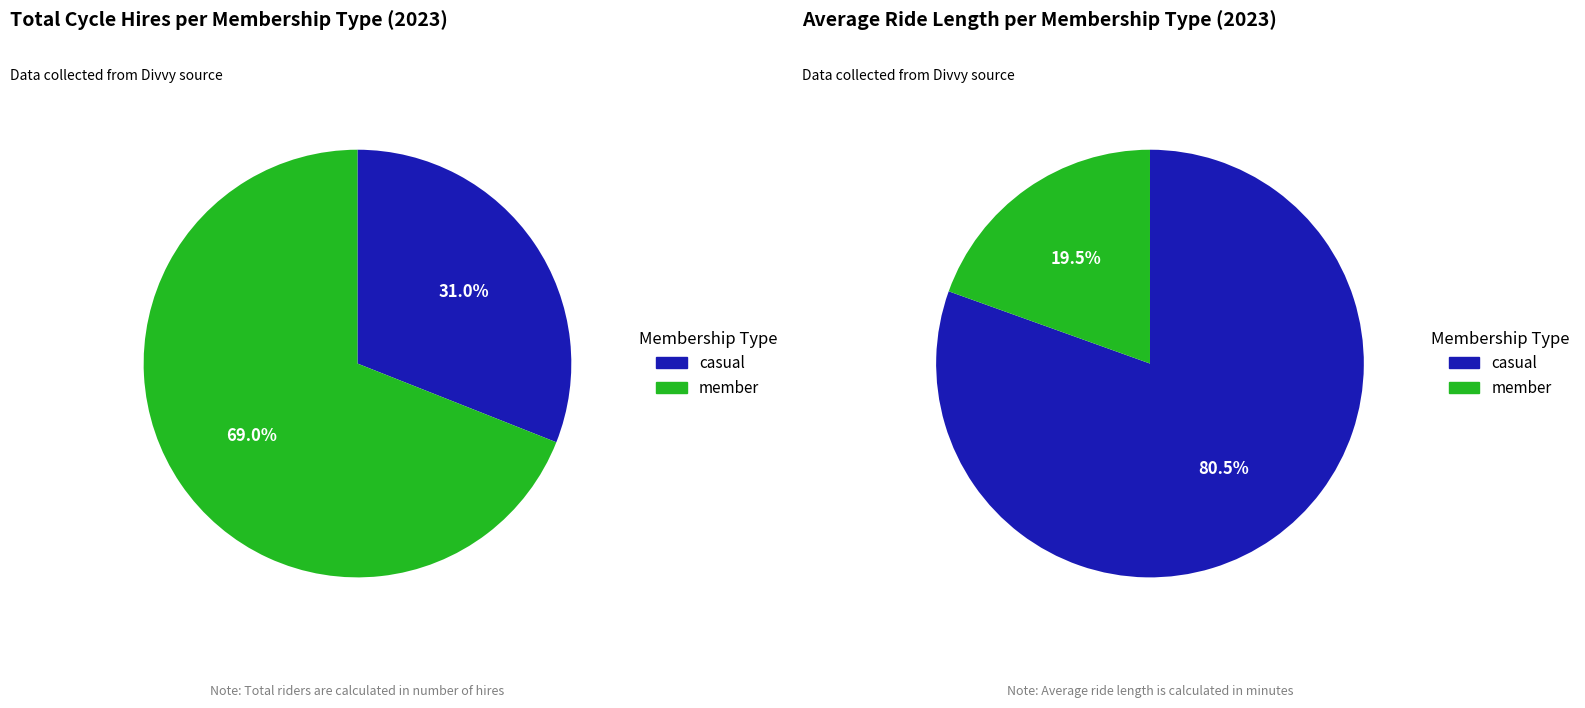

What percentage is the 1 slice, to the nearest percent?

31%